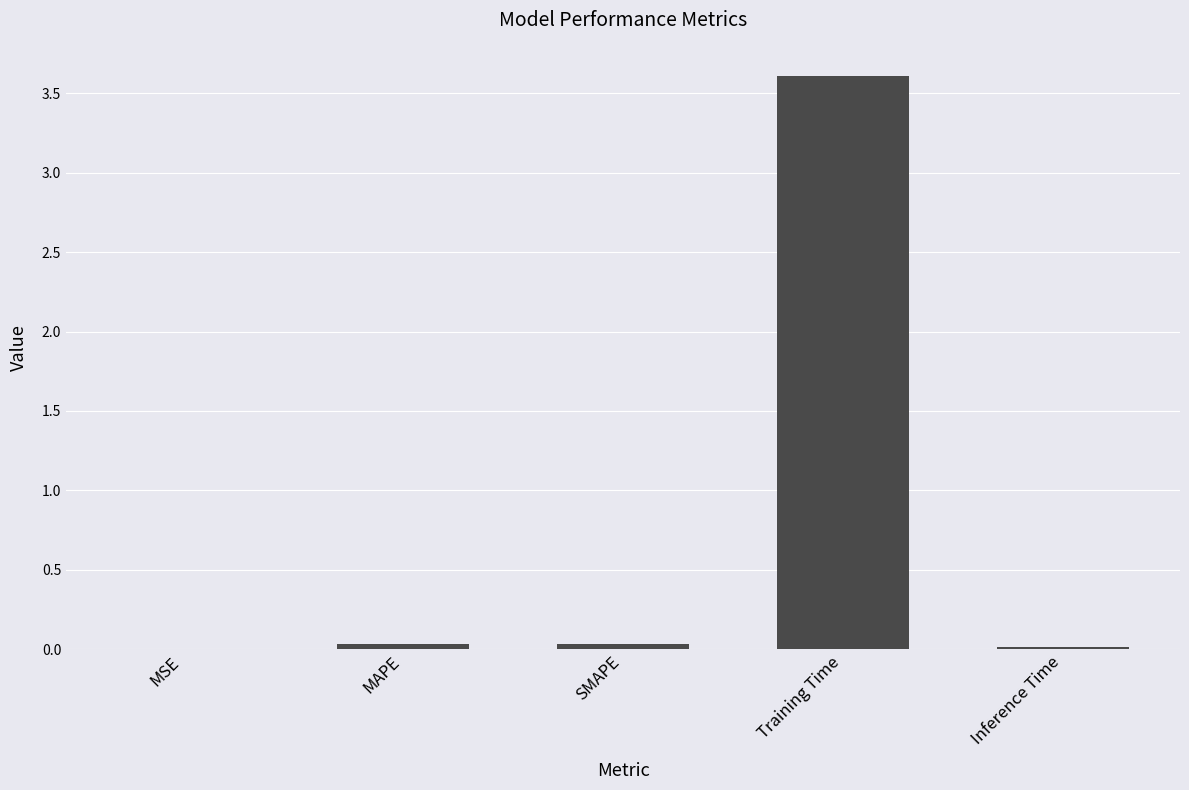

True or false: the data shows 3.6 at Training Time.

True